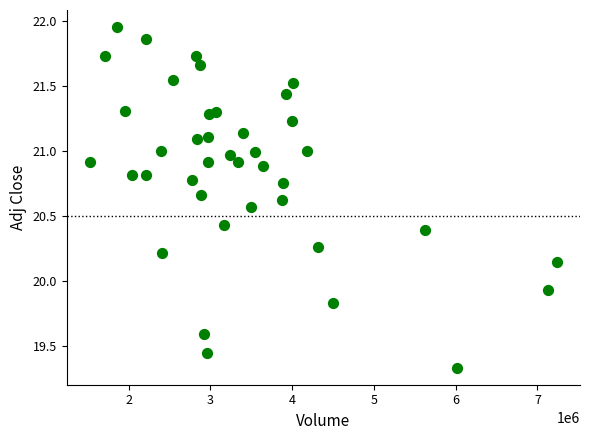

What is the range of Y values (max minus min)?

2.6